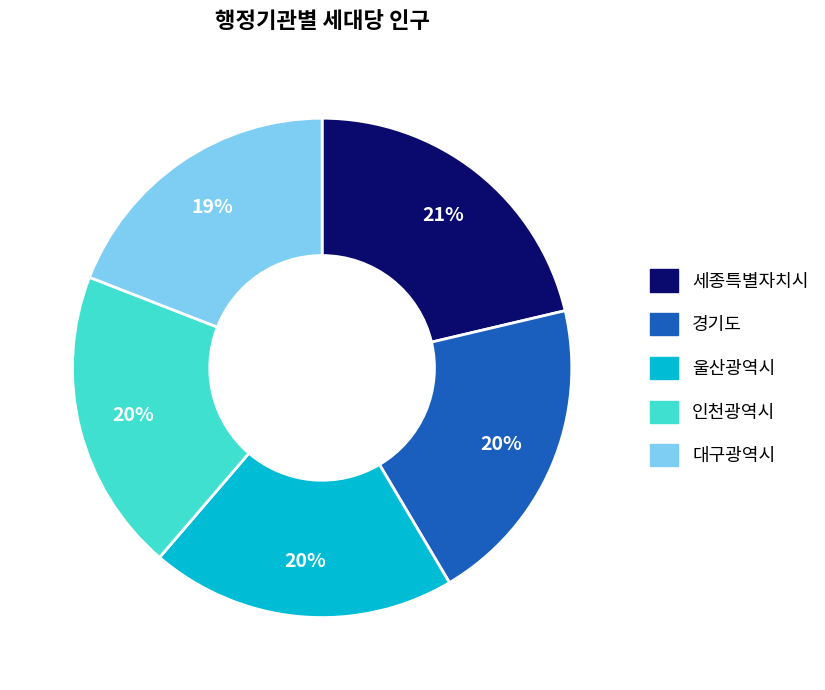

Does 인천광역시 account for over 50% of the chart?

No